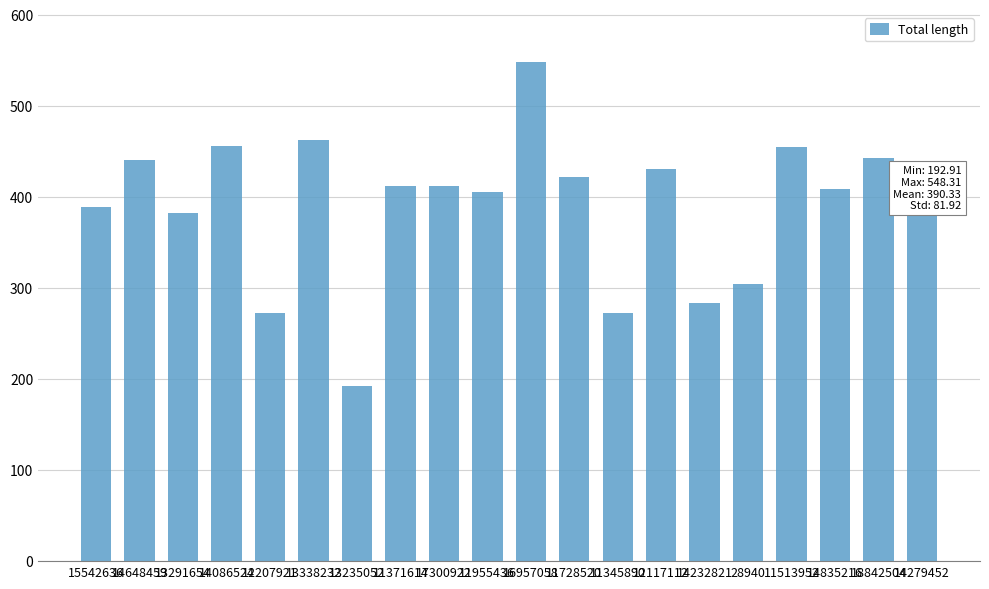

Count the number of values greater than 411.

11